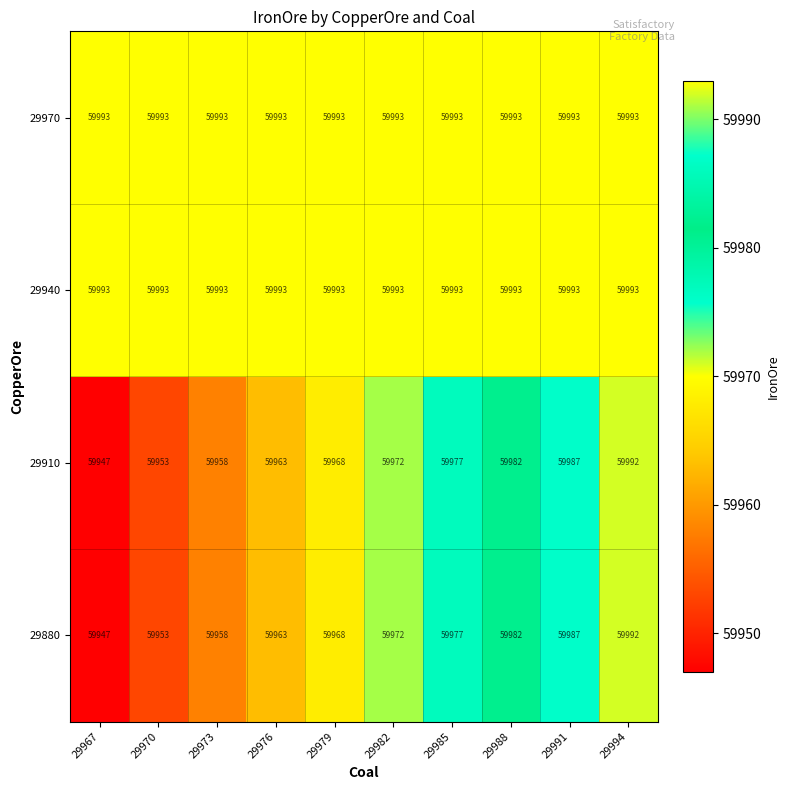

How many distinct data groups are displayed?

4